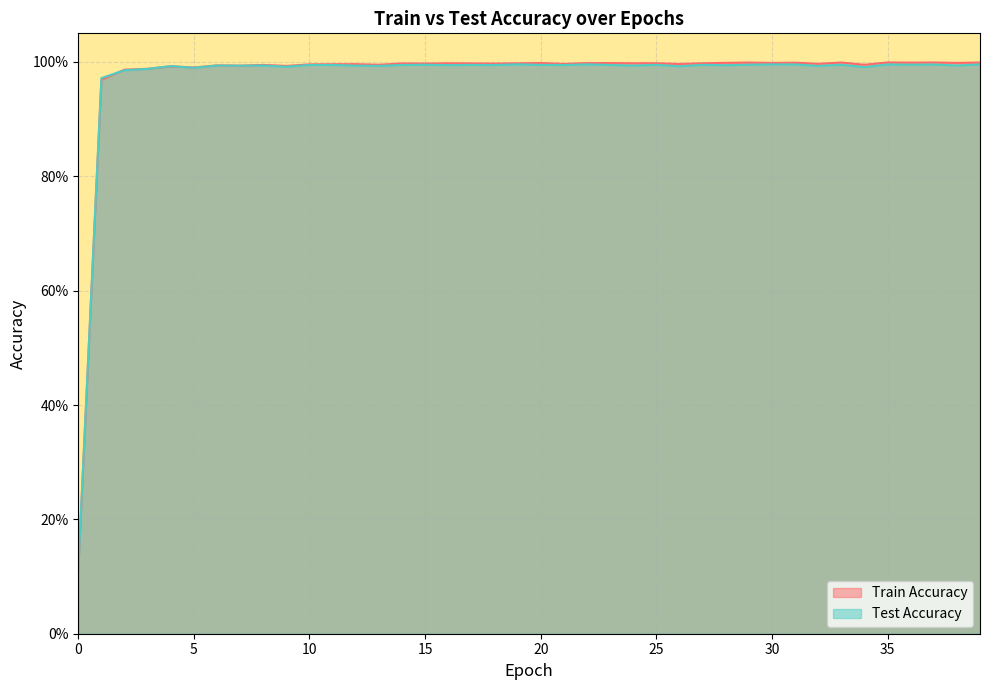

At which category does the chart reach its peak across all series?

37